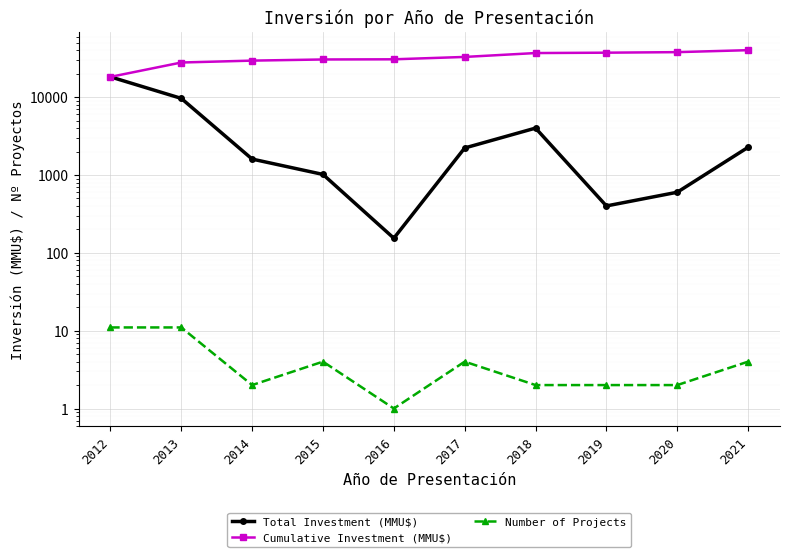

Where is the first local minimum for Number of Projects?

2014